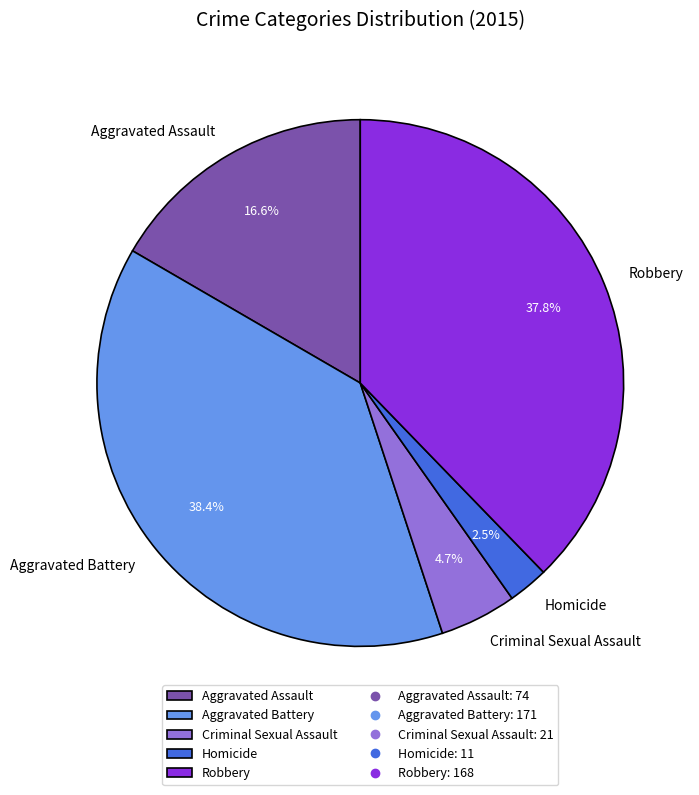

To the nearest percent, what is the combined percentage of Aggravated Assault and Aggravated Battery?

55%